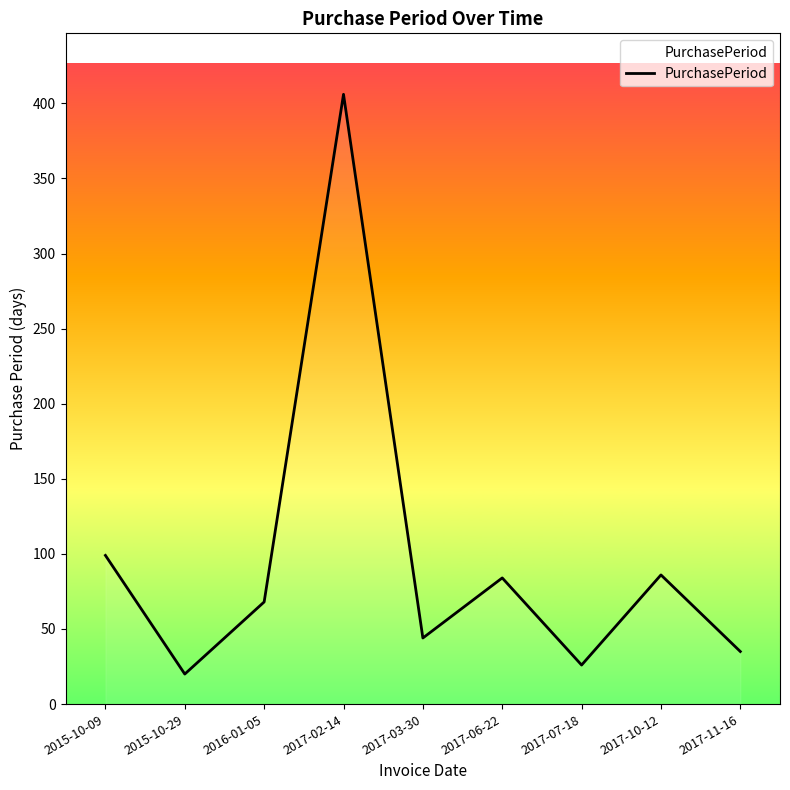

Reading left to right, transcribe all the data shown in this chart.

2015-10-09=99	2015-10-29=20	2016-01-05=68	2017-02-14=406	2017-03-30=44	2017-06-22=84	2017-07-18=26	2017-10-12=86	2017-11-16=35